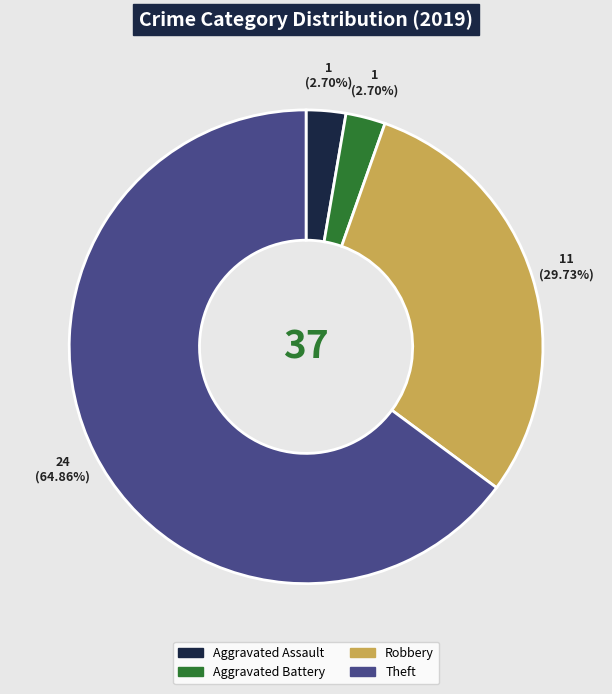

Do Robbery and Theft together represent more than half of the pie?

Yes